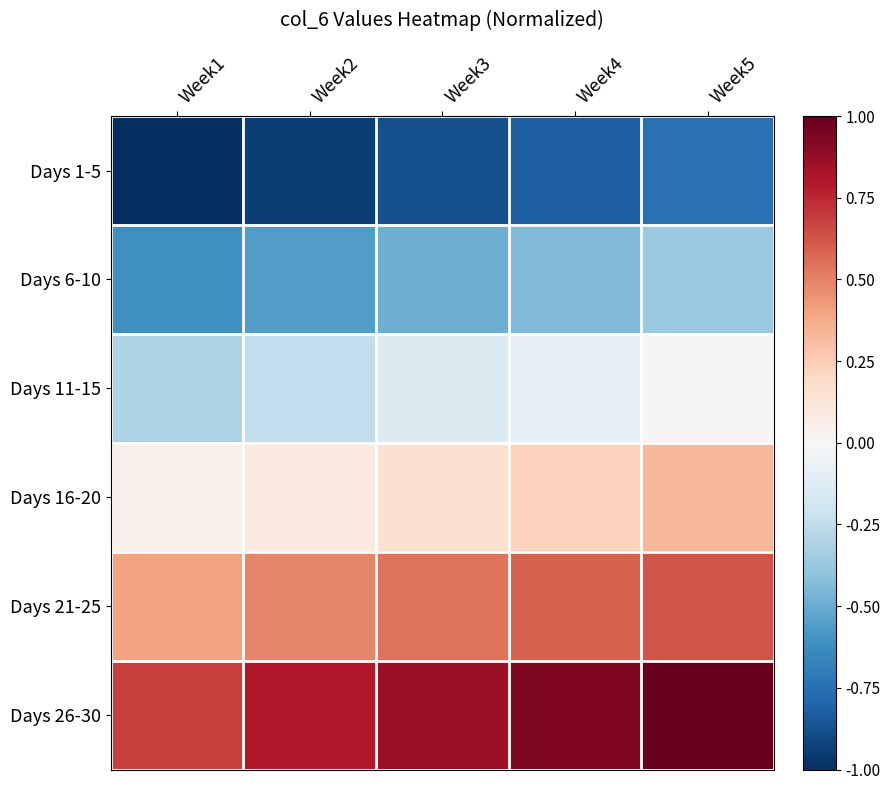

Reading left to right, transcribe all the data shown in this chart.

Days 1-5: Week1=-1.0	Week2=-0.9	Week3=-0.9	Week4=-0.8	Week5=-0.7
Days 6-10: Week1=-0.6	Week2=-0.6	Week3=-0.5	Week4=-0.4	Week5=-0.4
Days 11-15: Week1=-0.3	Week2=-0.2	Week3=-0.1	Week4=-0.1	Week5=0.0
Days 16-20: Week1=0.1	Week2=0.1	Week3=0.1	Week4=0.2	Week5=0.3
Days 21-25: Week1=0.4	Week2=0.5	Week3=0.5	Week4=0.6	Week5=0.6
Days 26-30: Week1=0.7	Week2=0.8	Week3=0.9	Week4=0.9	Week5=1.0